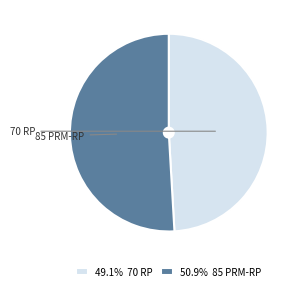

Do 50.9% 85 PRM-RP and 49.1% 70 RP together represent more than half of the pie?

Yes